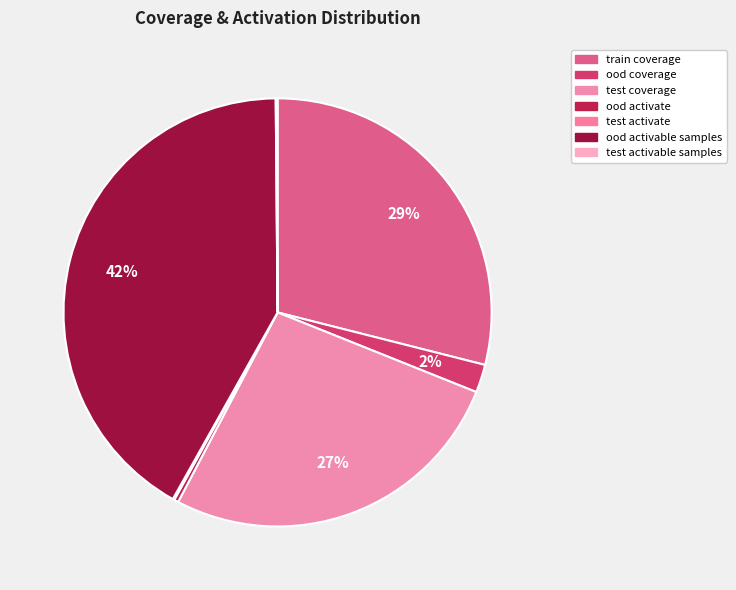

How many segments does this pie chart have?

7